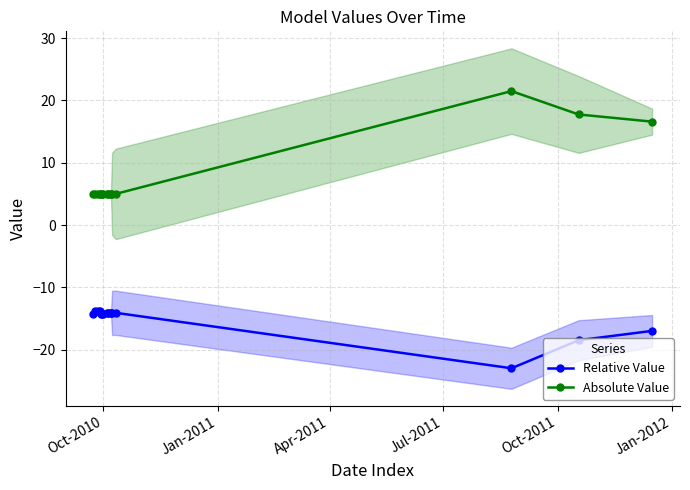

How many distinct data groups are displayed?

2